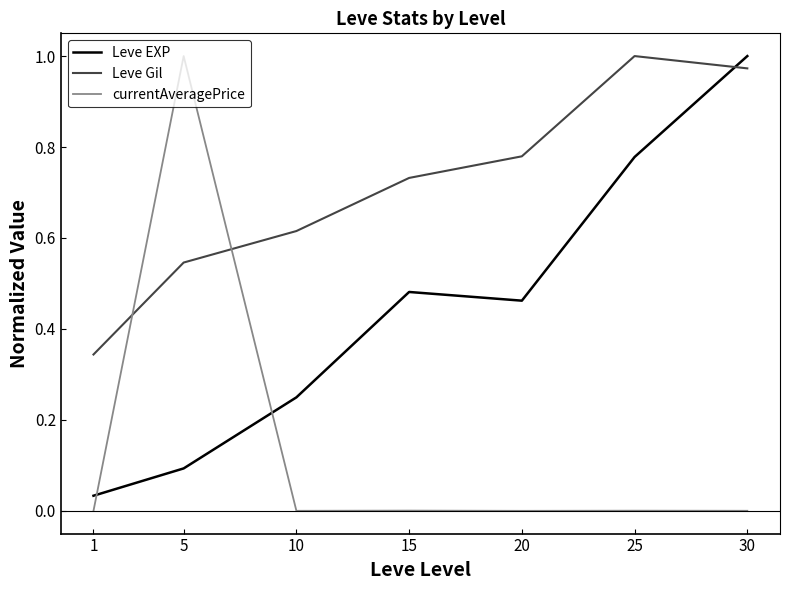

How many times do currentAveragePrice and Leve EXP cross each other?

2